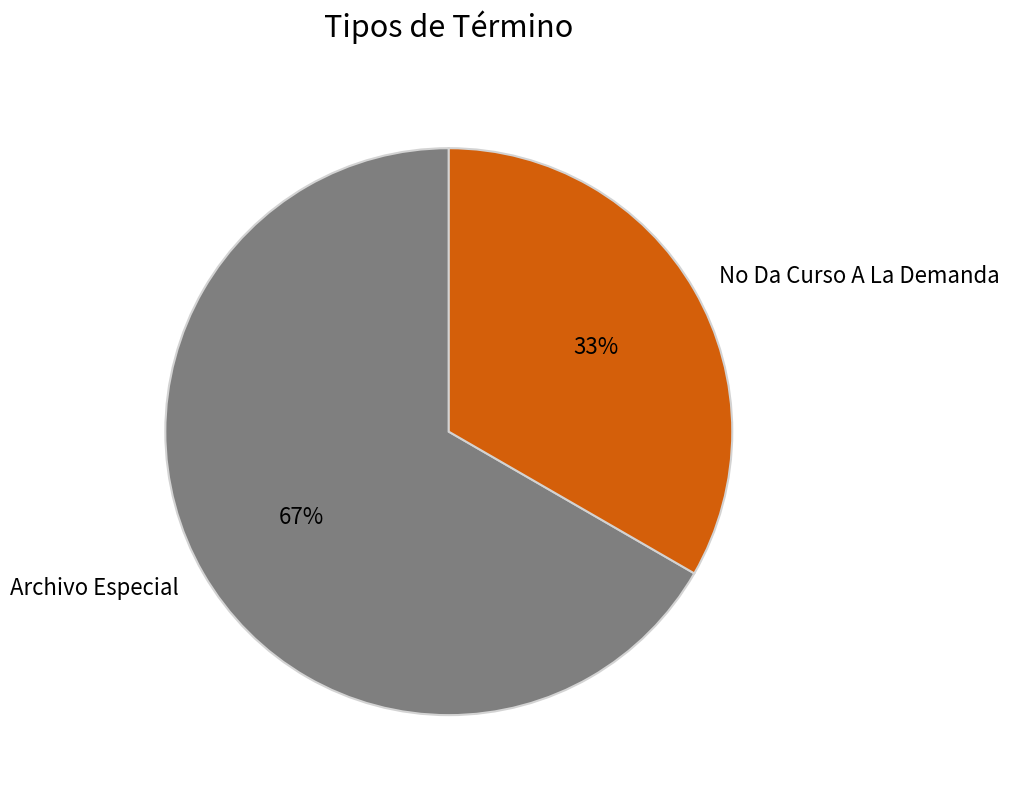

To the nearest percent, what is the average slice percentage?

50%